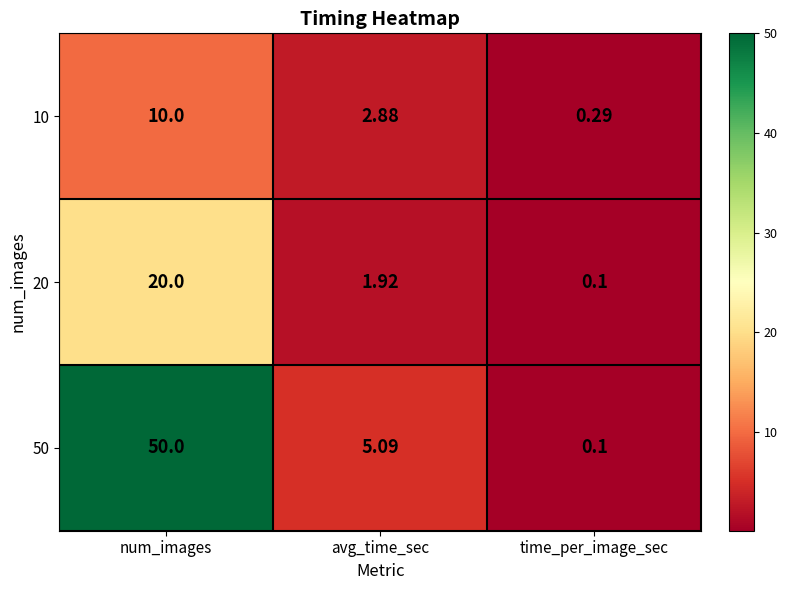

Rank the categories by 10 value from lowest to highest.

time_per_image_sec, avg_time_sec, num_images